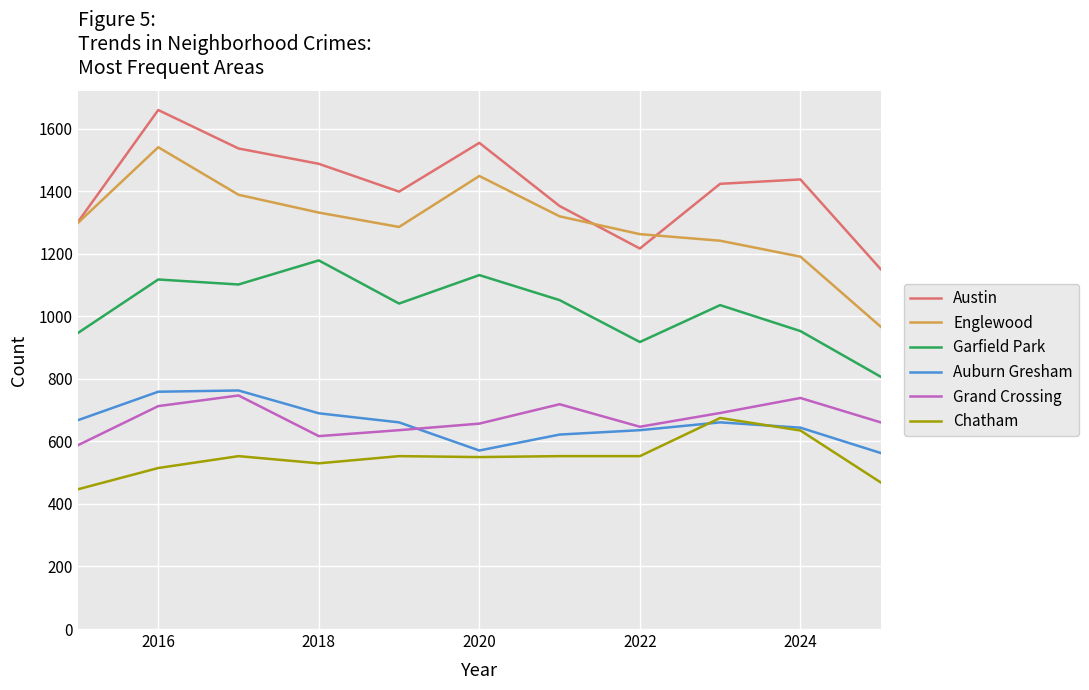

Which series has the largest total across all categories?

Austin